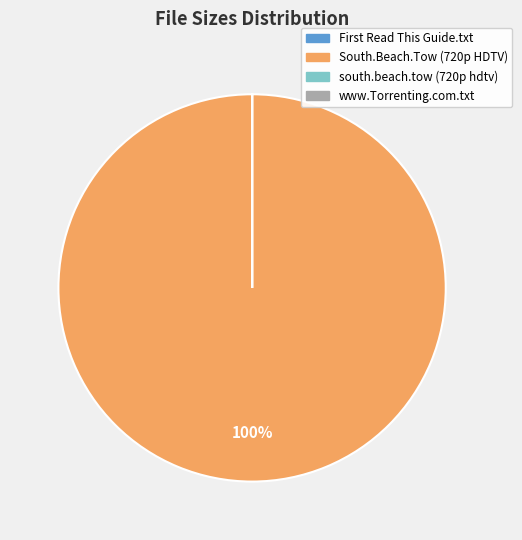

Is there a majority slice in this chart?

Yes